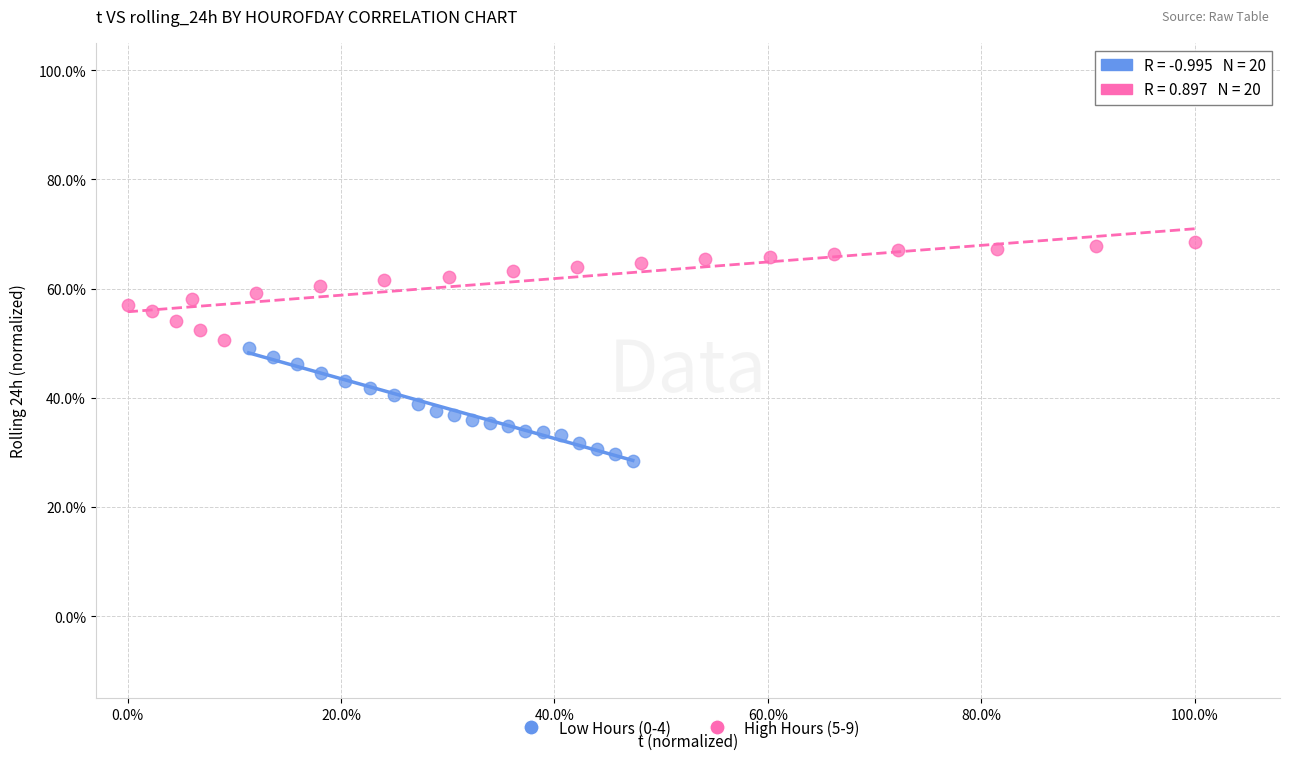

What are all the series names shown in the legend?

Low Hours (0-4), High Hours (5-9)